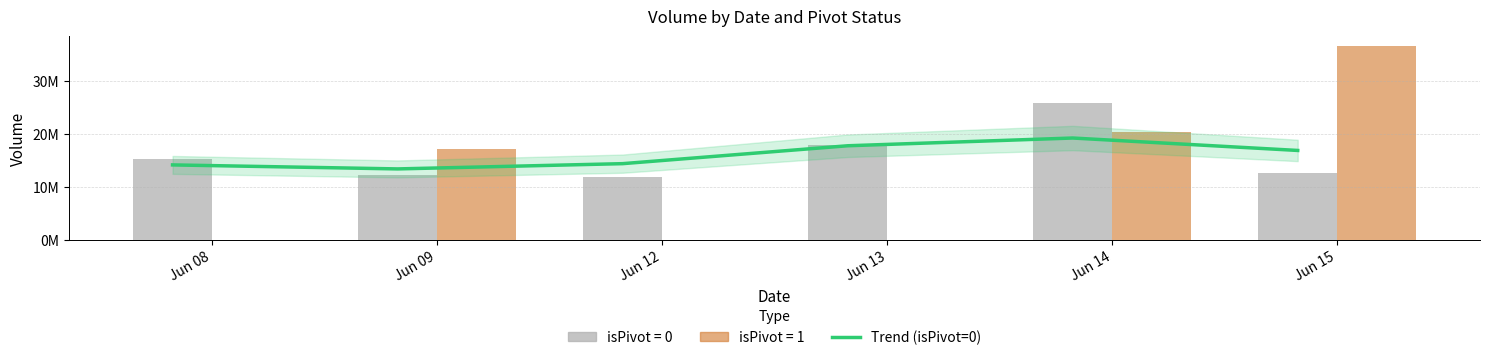

At how many categories does at least one series exceed 11081684?

6